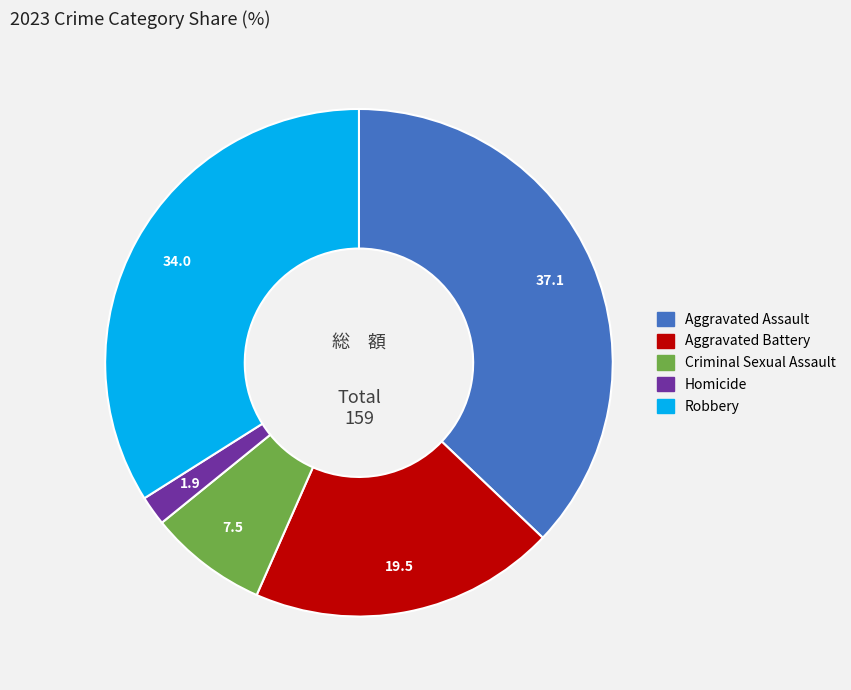

Which category has the smallest portion of the pie?

Homicide